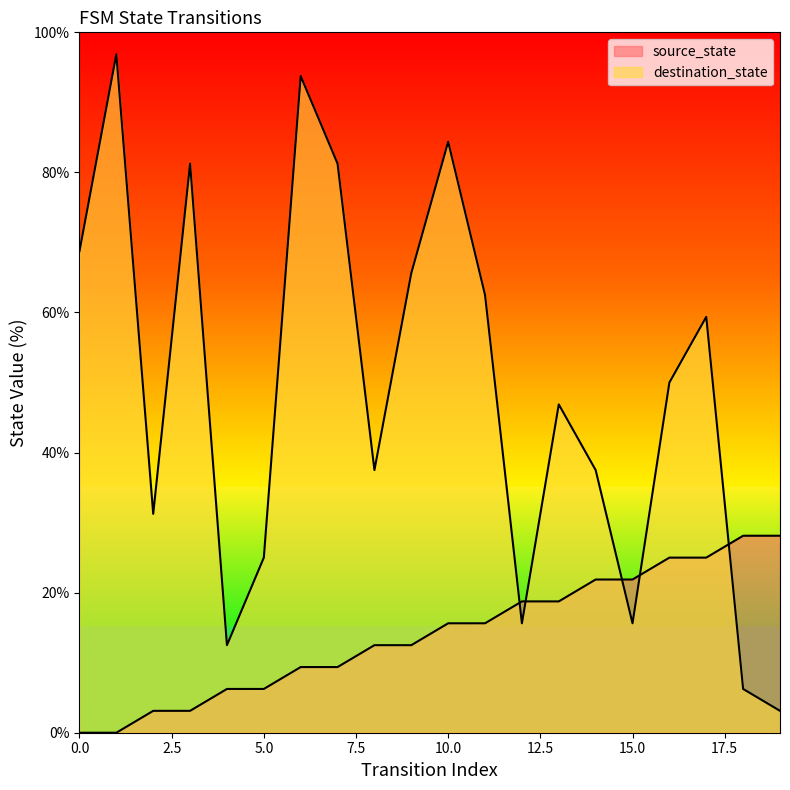

What is the value of the destination_state point at the 10th from the left?

65.6